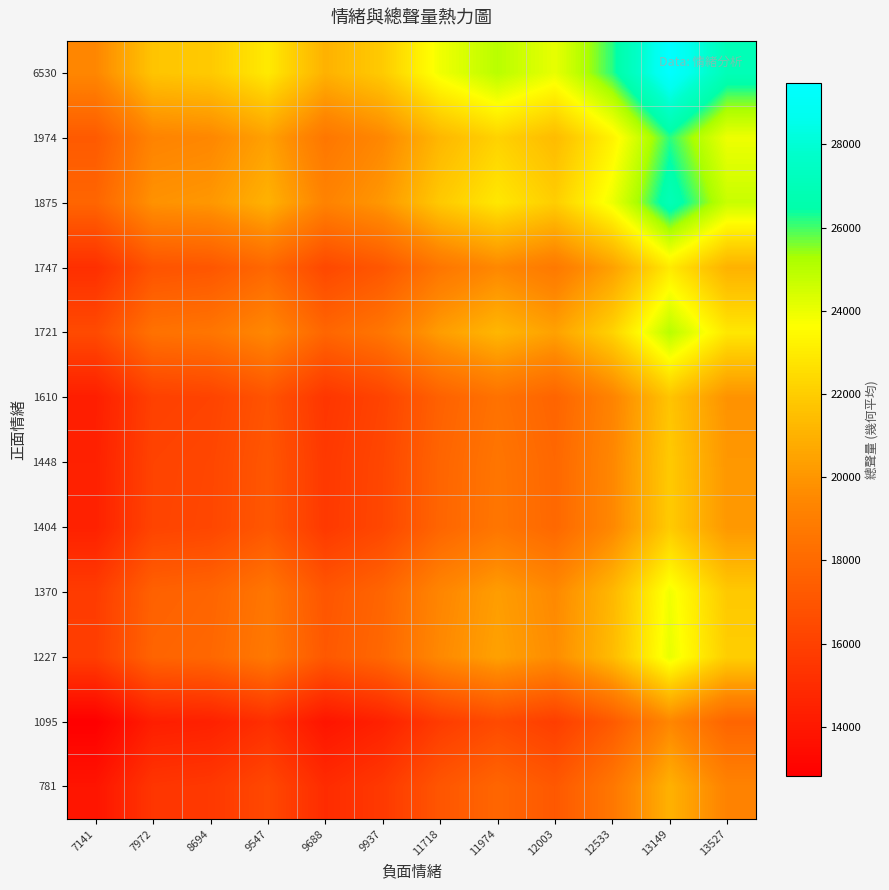

Count the number of categories in the chart.

12